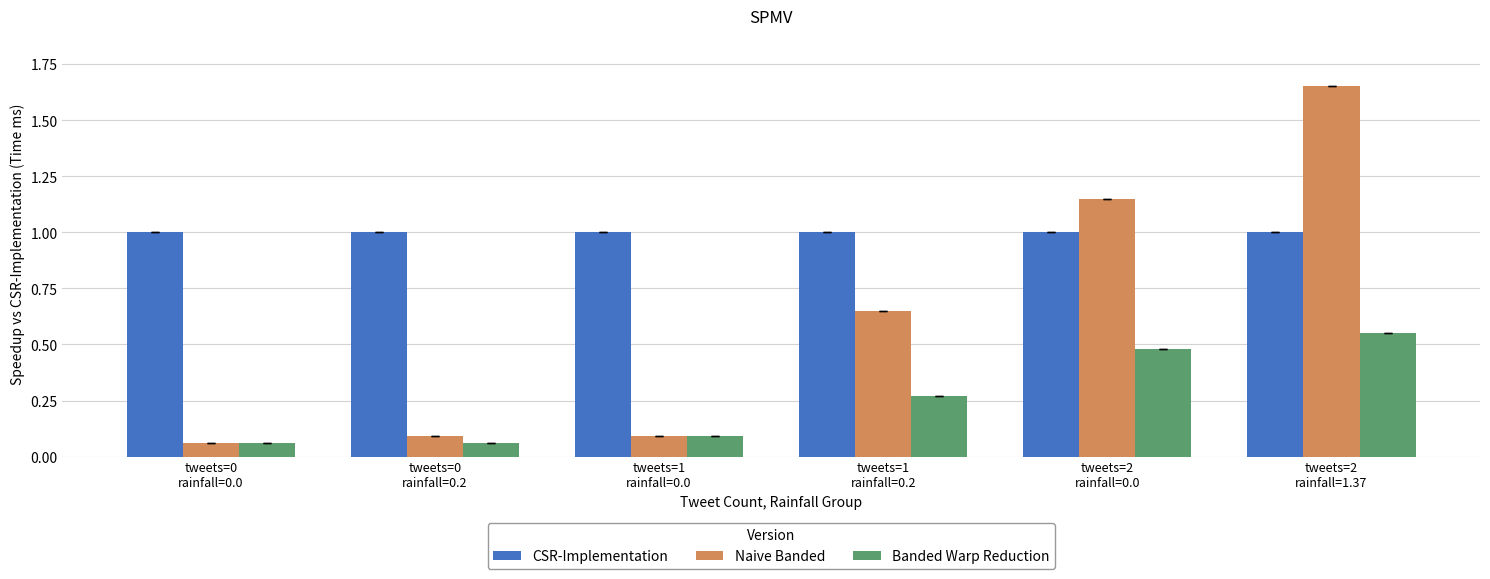

What is the minimum value for CSR-Implementation?

1.0